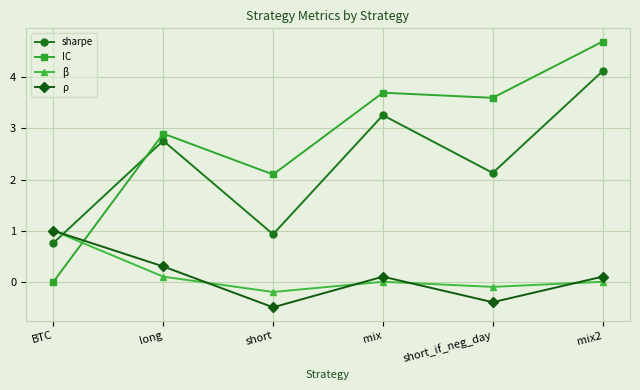

Reading left to right, transcribe all the data shown in this chart.

sharpe: BTC=0.8	long=2.8	short=0.9	mix=3.3	short_if_neg_day=2.1	mix2=4.1
IC: BTC=0.0	long=2.9	short=2.1	mix=3.7	short_if_neg_day=3.6	mix2=4.7
β: BTC=1.0	long=0.1	short=-0.2	mix=0.0	short_if_neg_day=-0.1	mix2=0.0
ρ: BTC=1.0	long=0.3	short=-0.5	mix=0.1	short_if_neg_day=-0.4	mix2=0.1